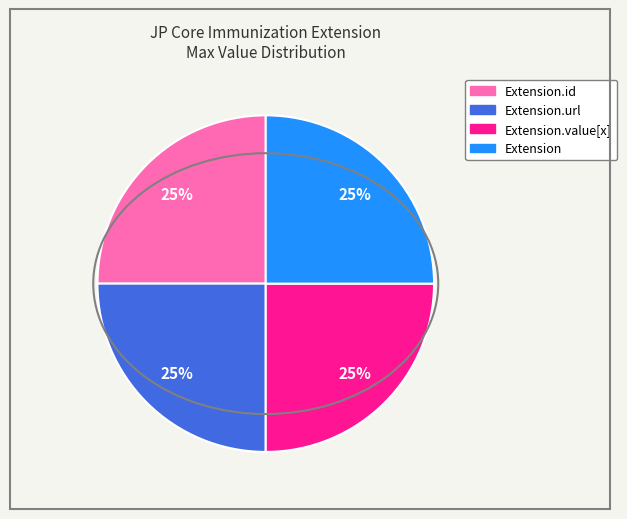

Is there any slice that represents more than half of the pie?

No